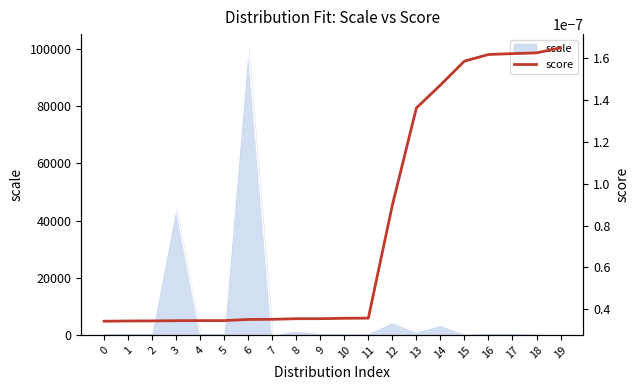

Between 14 and 8, which is larger?

14